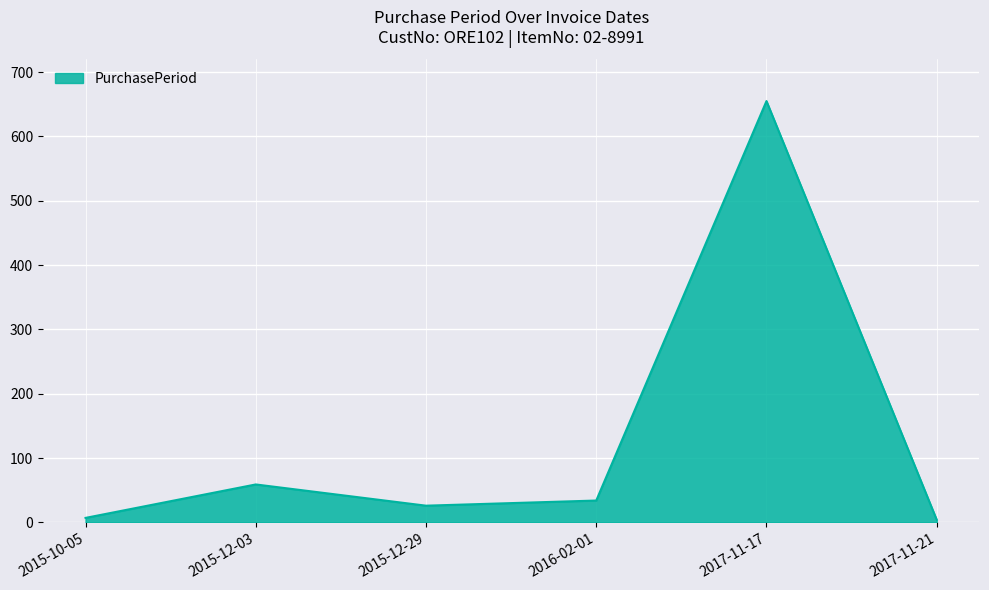

What is the difference between the maximum and minimum values?

651